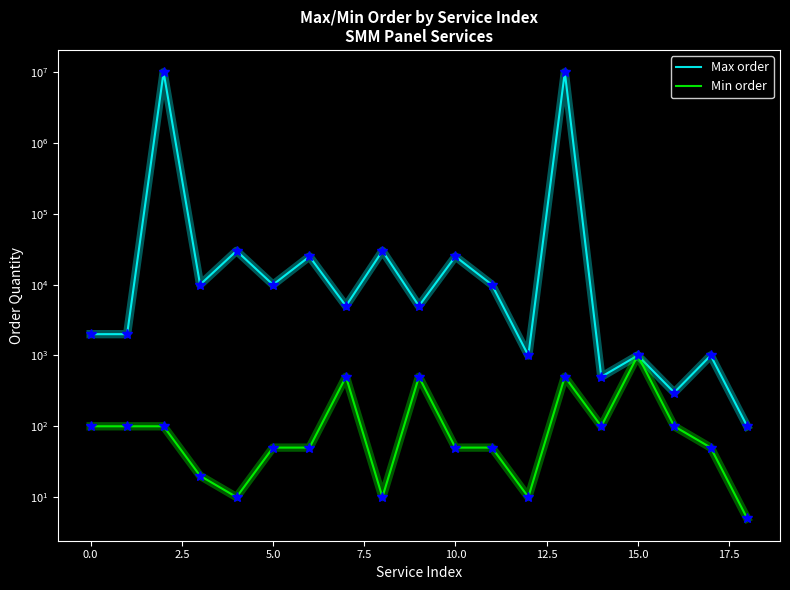

Rank the series by their average value, from highest to lowest.

Max order, Min order